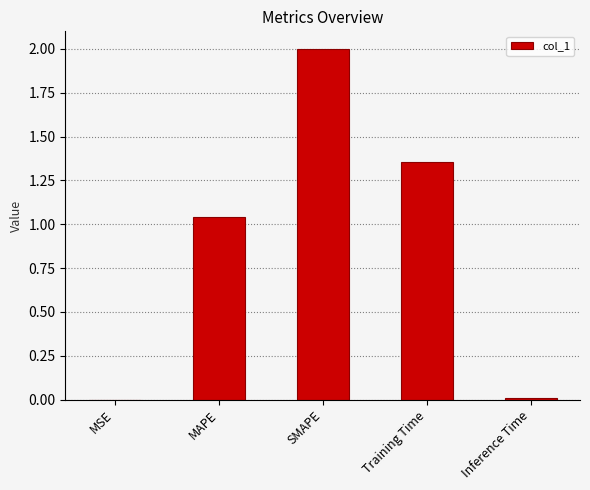

Which category has the highest value across all series?

SMAPE